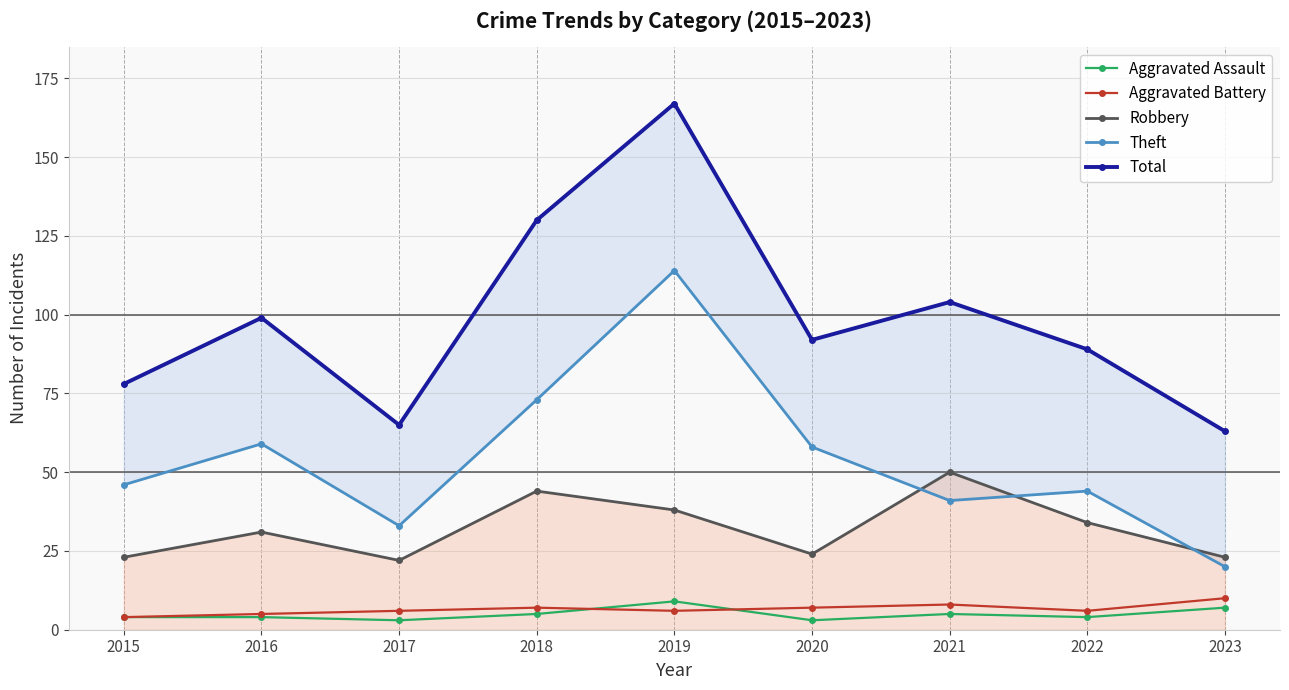

How many lines are shown in the chart?

5